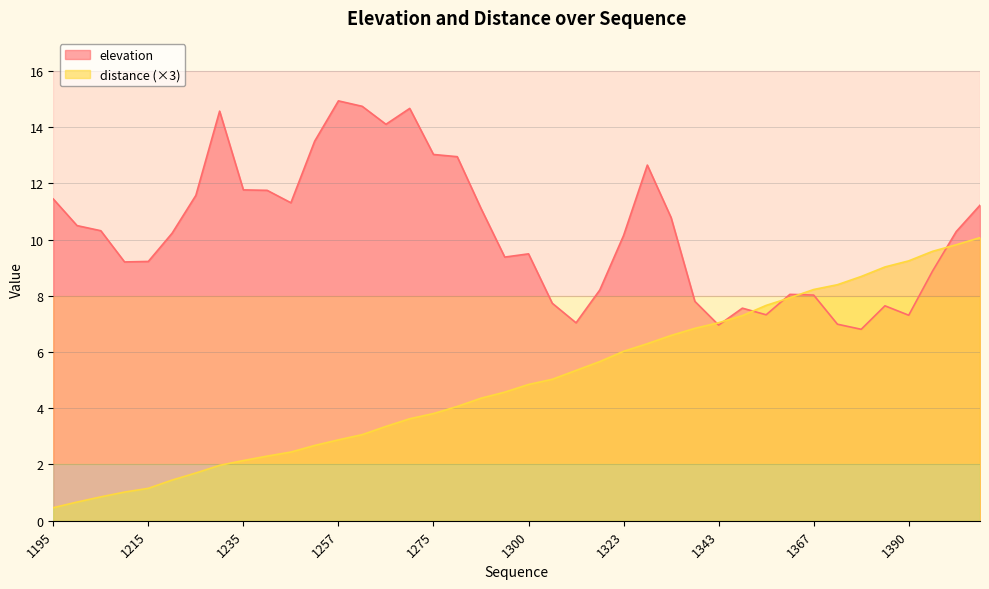

At which label is elevation closest to 10?

1323